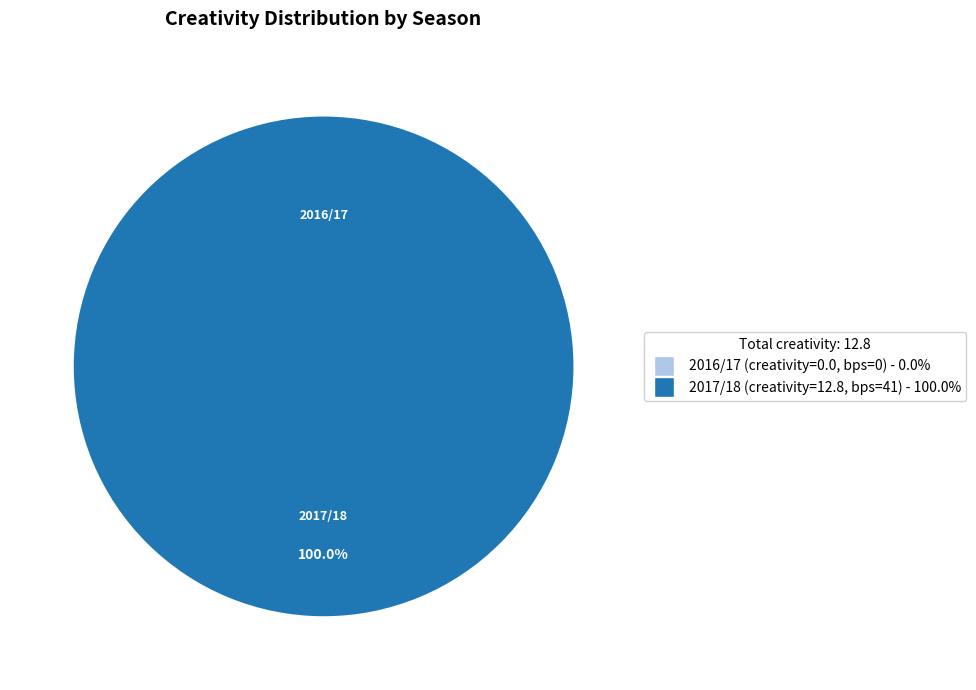

To the nearest percent, what is the difference between the 2017/18 (bps=41) and 2016/17 (bps=0) slice percentages?

100%